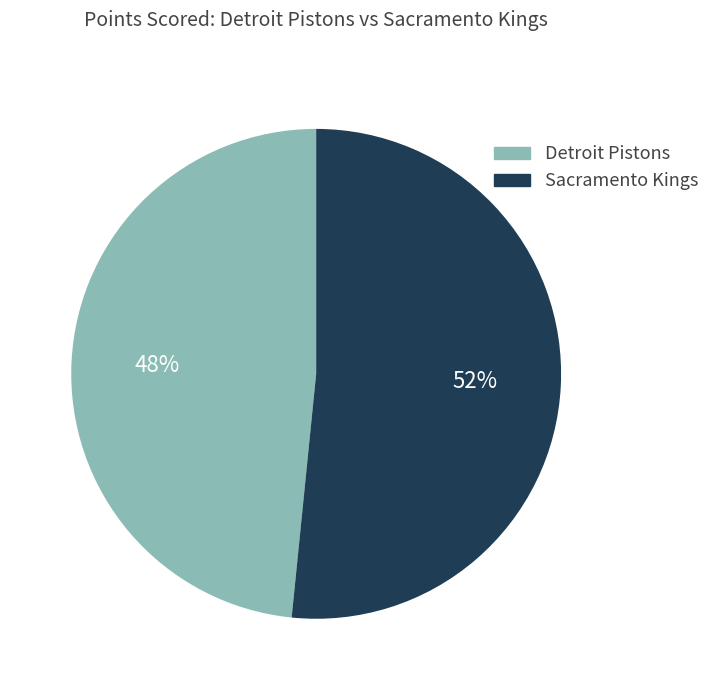

The Sacramento Kings slice represents 63% of the pie. True or false?

False